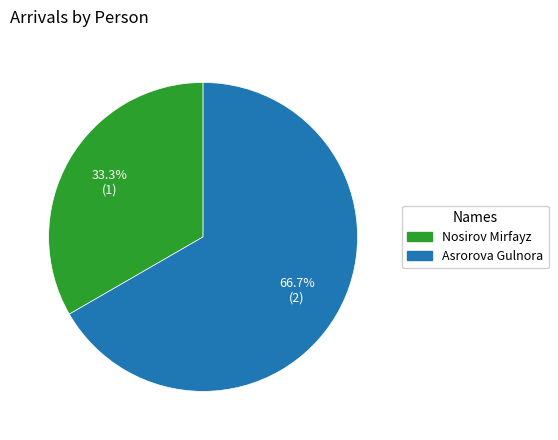

What portion of the pie excludes Asrorova Gulnora?

33.3%